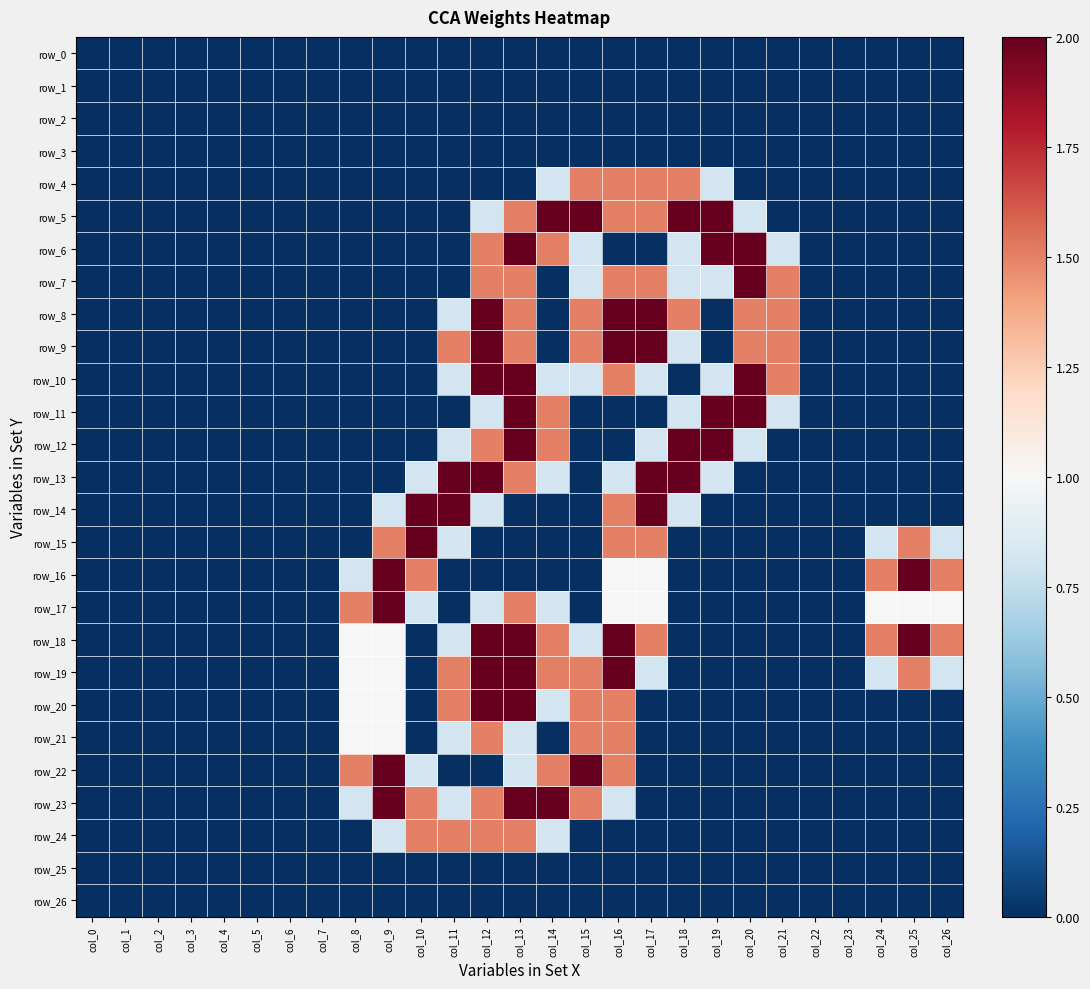

Which series has the largest range (max minus min)?

row_5